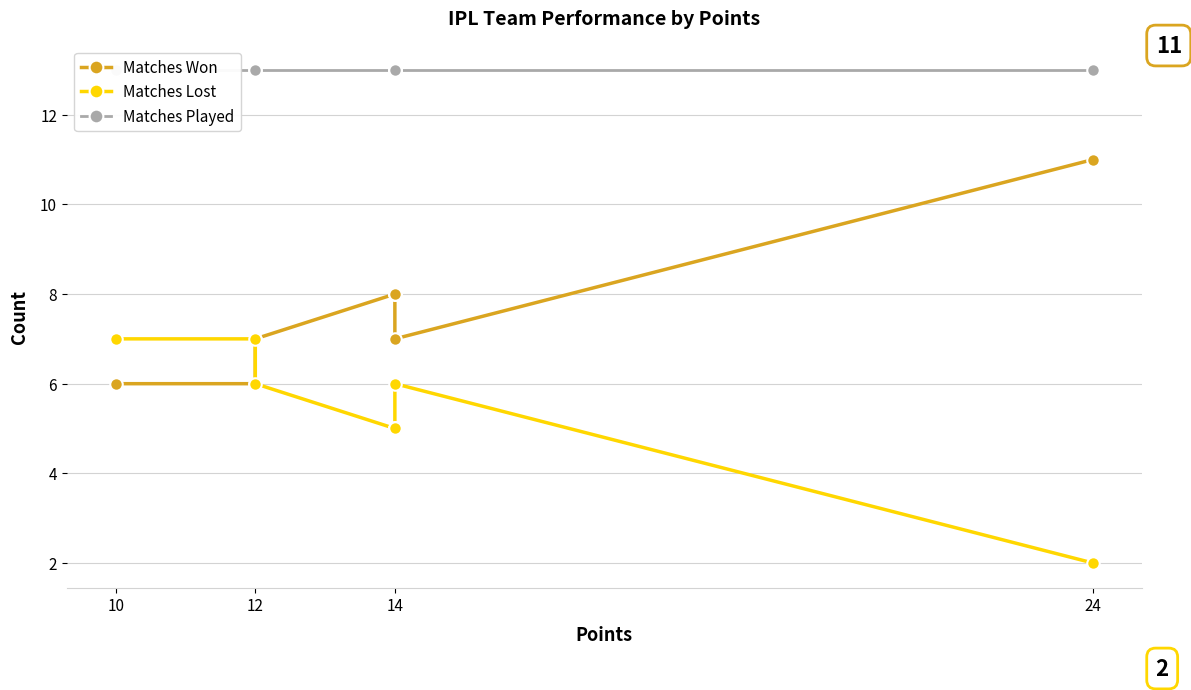

What is the total value across all series at 12?

26